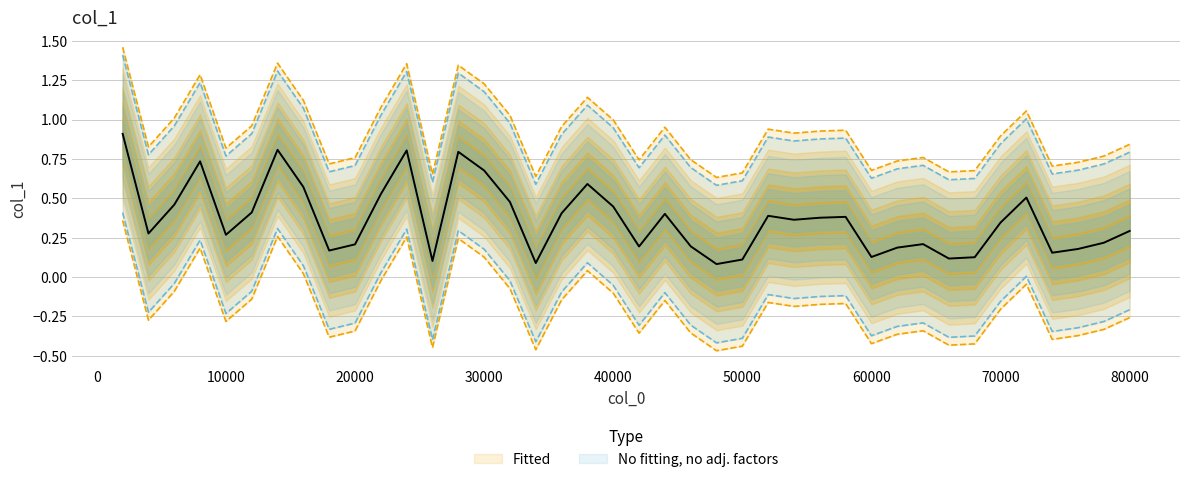

Reading right to left, transcribe all the data shown in this chart.

0.8	0.8	0.7	0.7	1.1	0.9	0.7	0.7	0.8	0.7	0.7	0.9	0.9	0.9	0.9	0.7	0.6	0.7	1.0	0.7	1.0	1.1	1.0	0.6	1.0	1.2	1.3	0.7	1.4	1.1	0.8	0.7	1.1	1.4	1.0	0.8	1.3	1.0	0.8	1.5